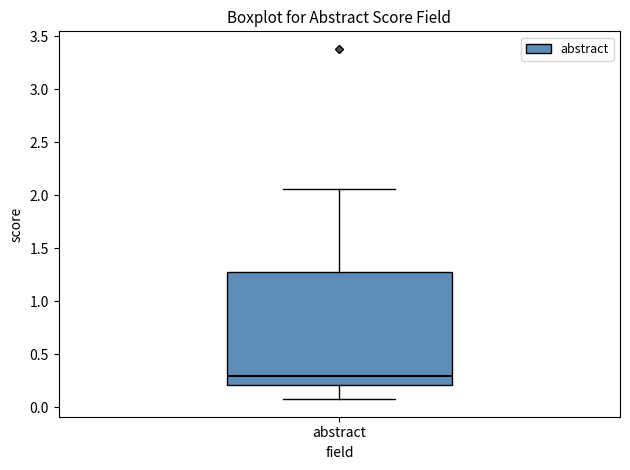

Transcribe this box plot: give where the median line is, the range the box spans, and where the two whiskers end, as read against the y-axis. The values are not printed on the chart, so give them approximately, as read against the axis.

median 0.30, box 0.20 to 1.25, whiskers 0.05 to 2.05